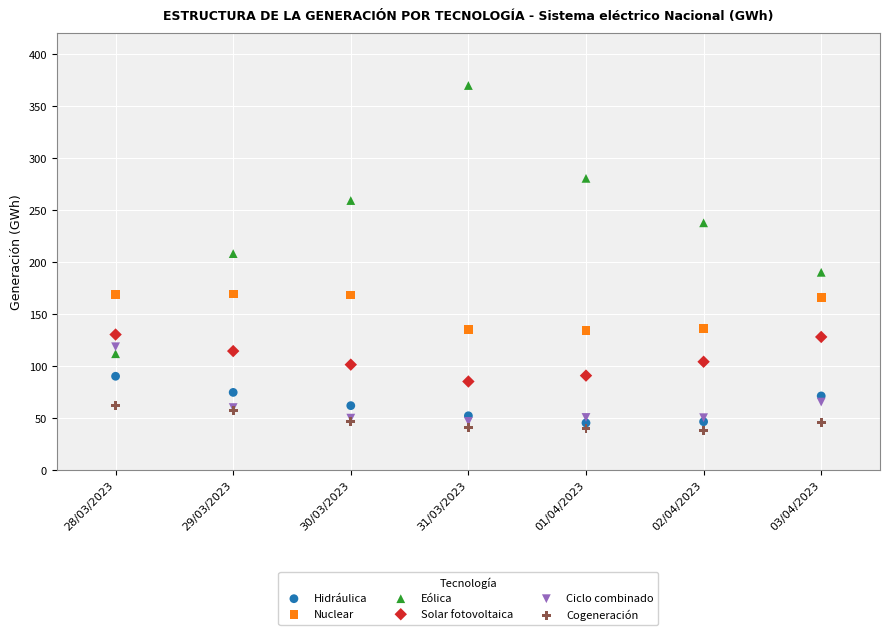

Which series has the widest spread of Y values?

Eólica